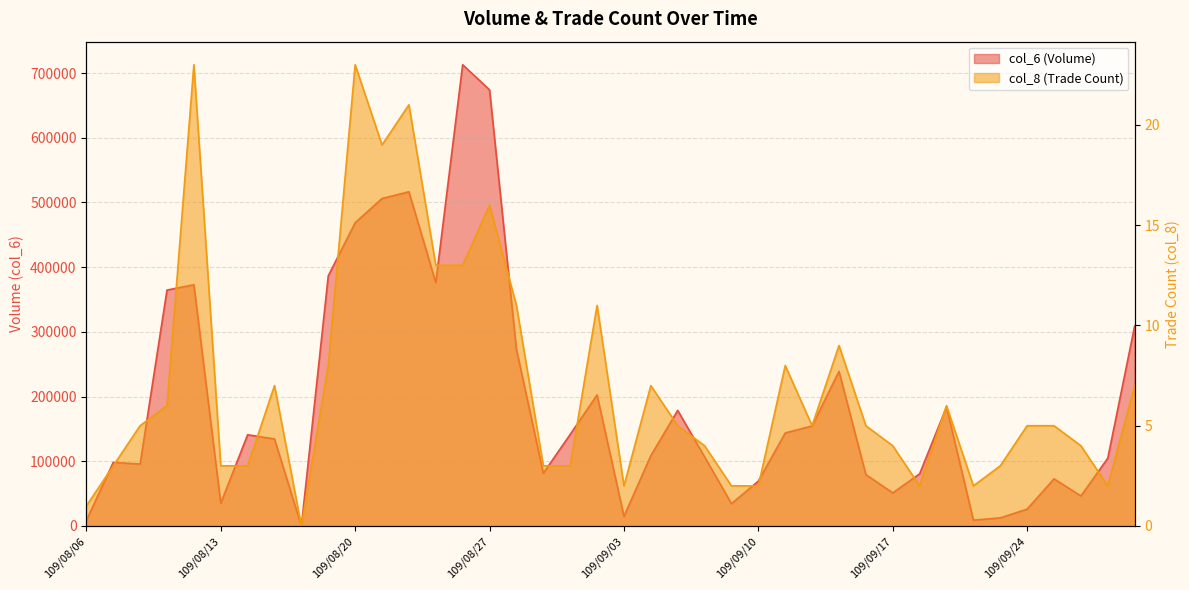

What is the label of the 28th point from the left?

109/09/14